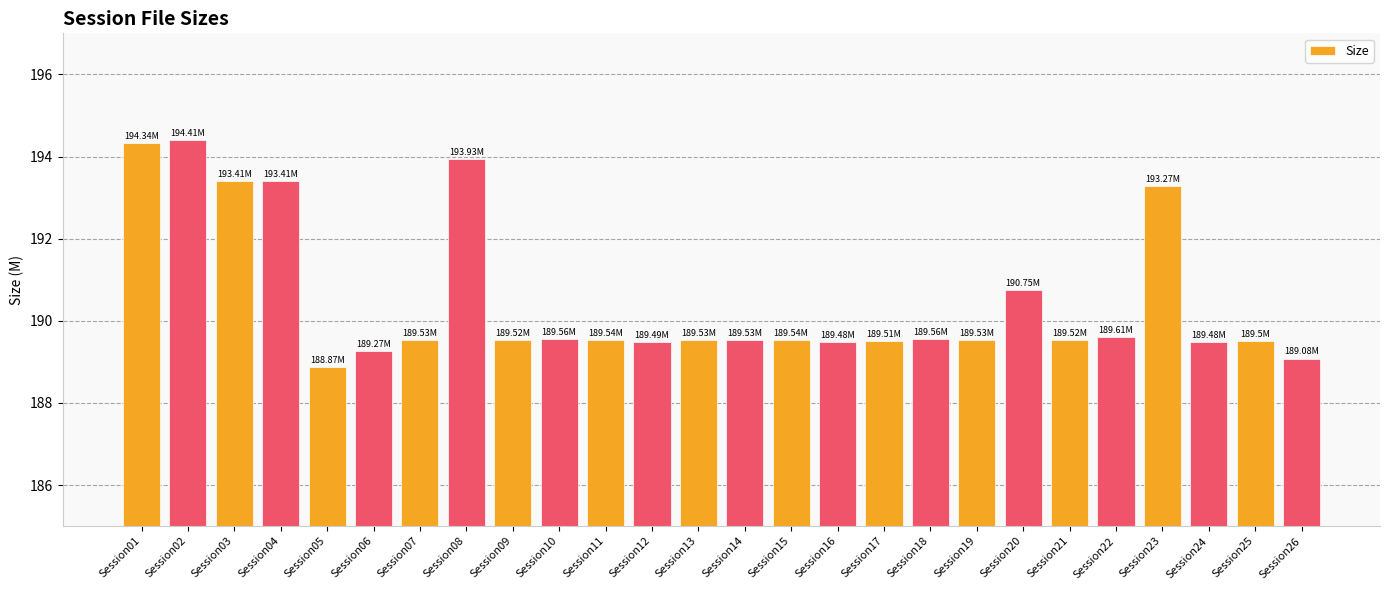

What is the sum of all values?

4953.2